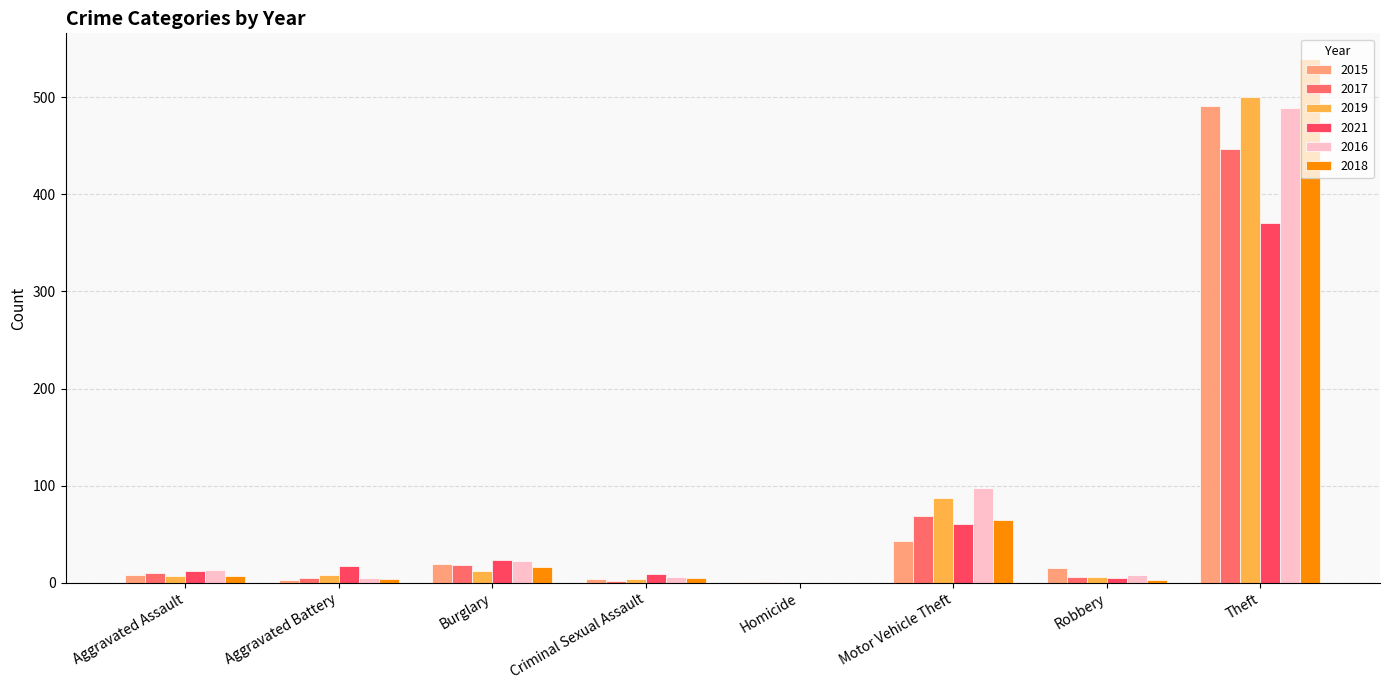

What value does the 2015 series have at Homicide?

1